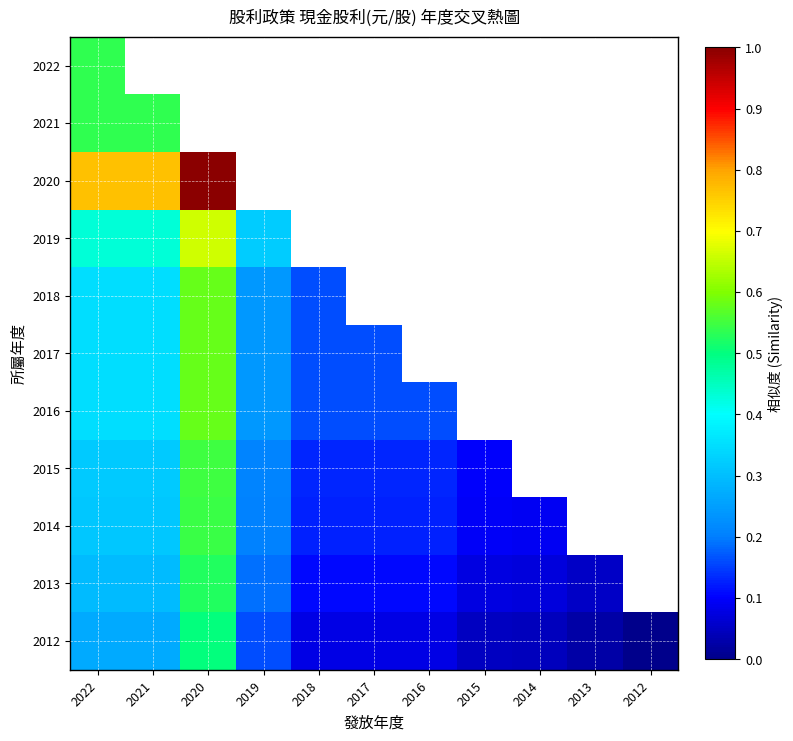

Rank the series at 2020 from lowest to highest value.

2012, 2013, 2014, 2015, 2018, 2017, 2016, 2019, 2022, 2021, 2020